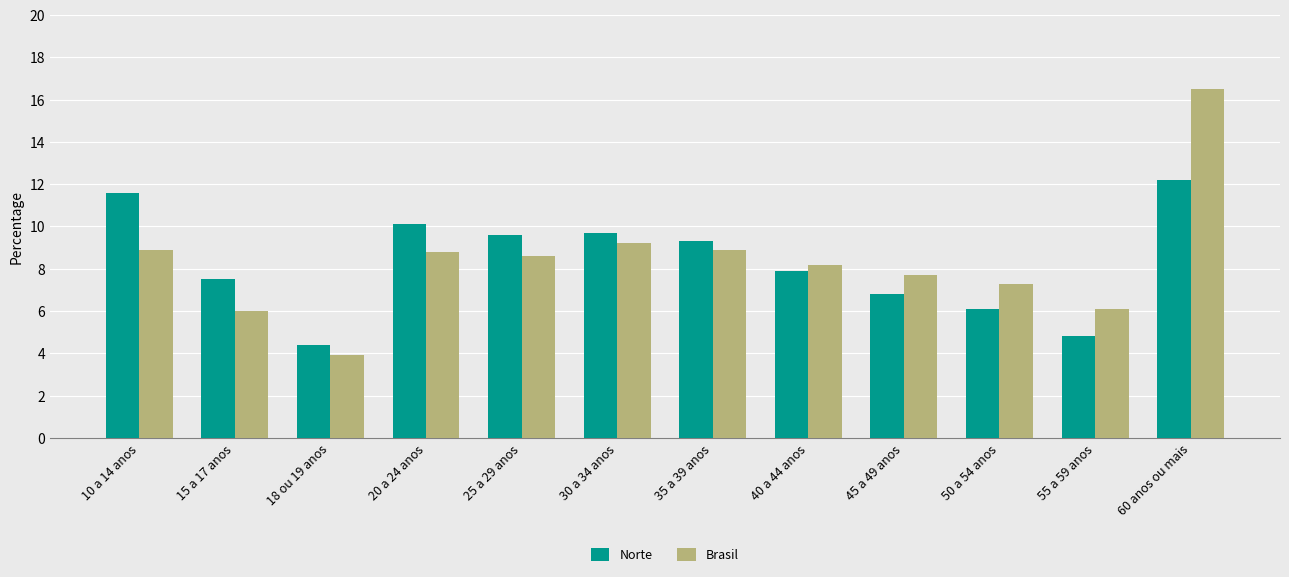

At which label does Norte first exceed 9?

10 a 14 anos